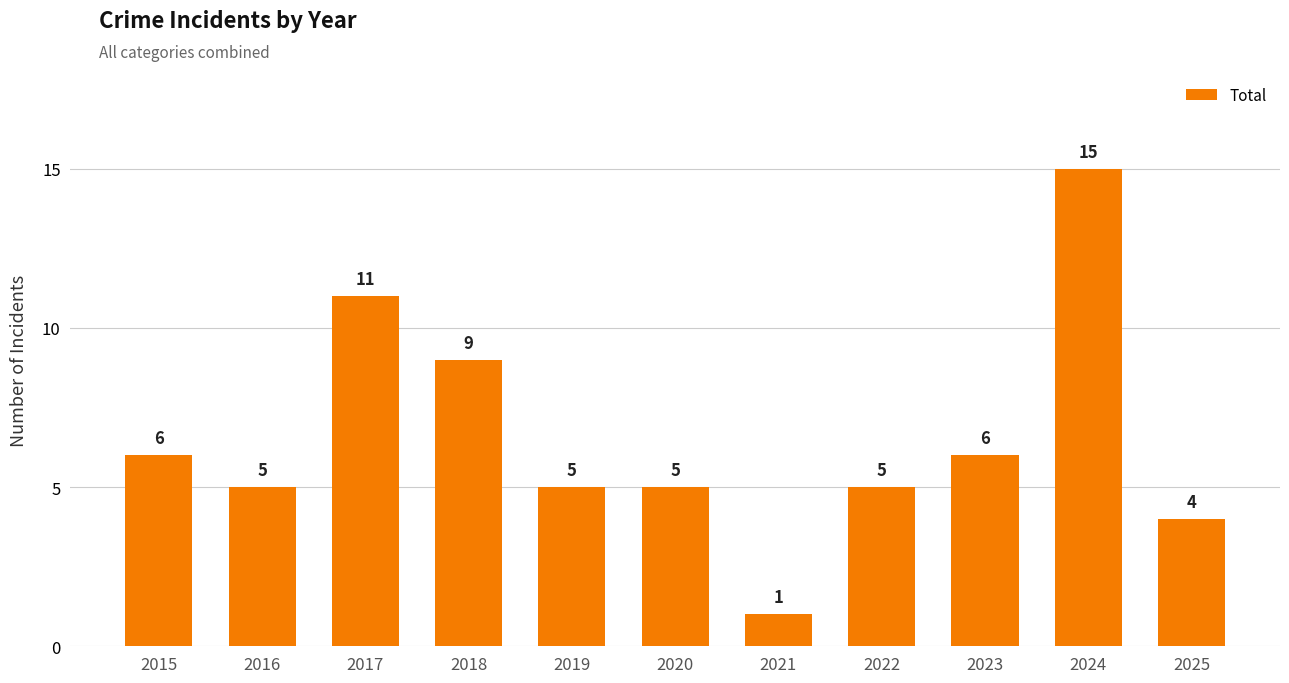

Does the chart contain any negative values?

No